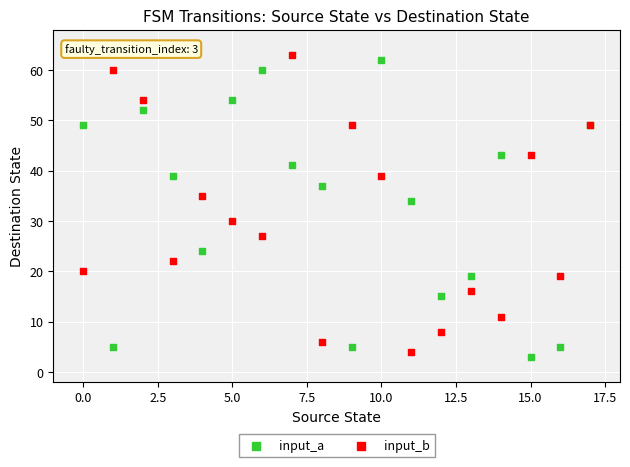

In the input_b series, what Y value is closest to 33?

35